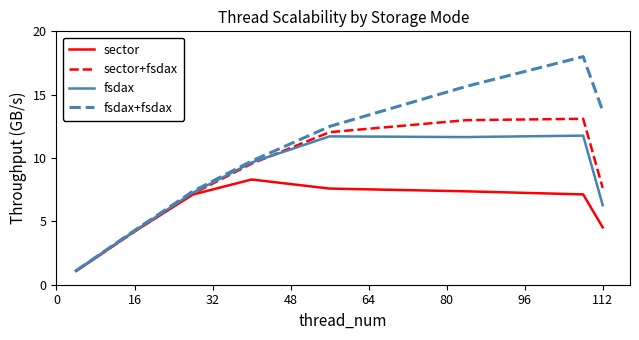

True or false: sector+fsdax has more than 1 interior local peaks.

False